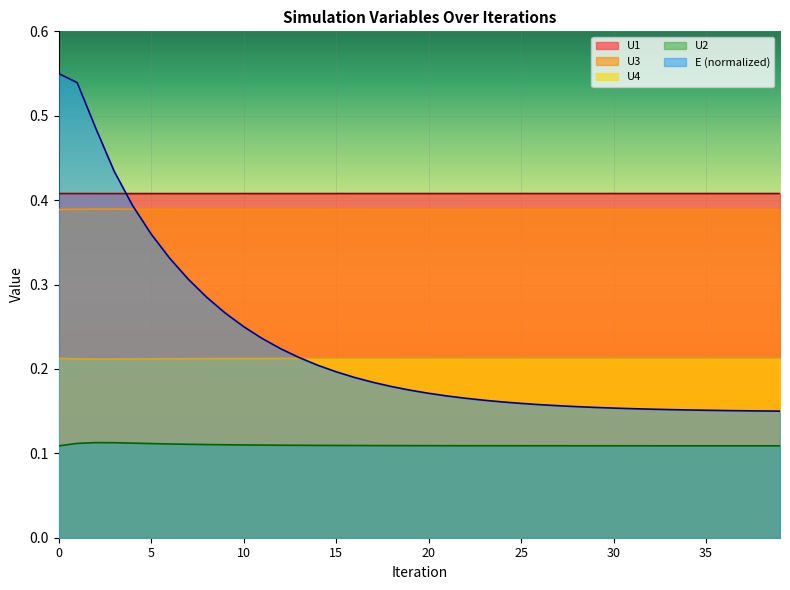

Which series changed the most between 16 and 18?

E